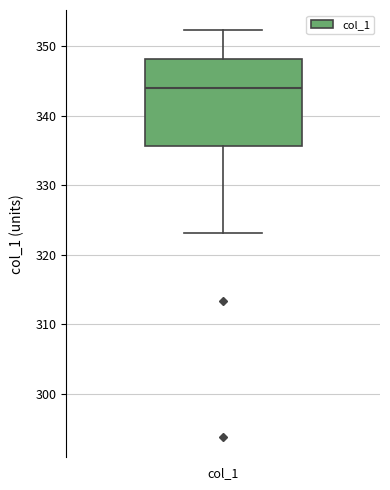

Transcribe this box plot: give where the median line is, the range the box spans, and where the two whiskers end, as read against the y-axis. The values are not printed on the chart, so give them approximately, as read against the axis.

median 344, box 336 to 348, whiskers 323 to 352